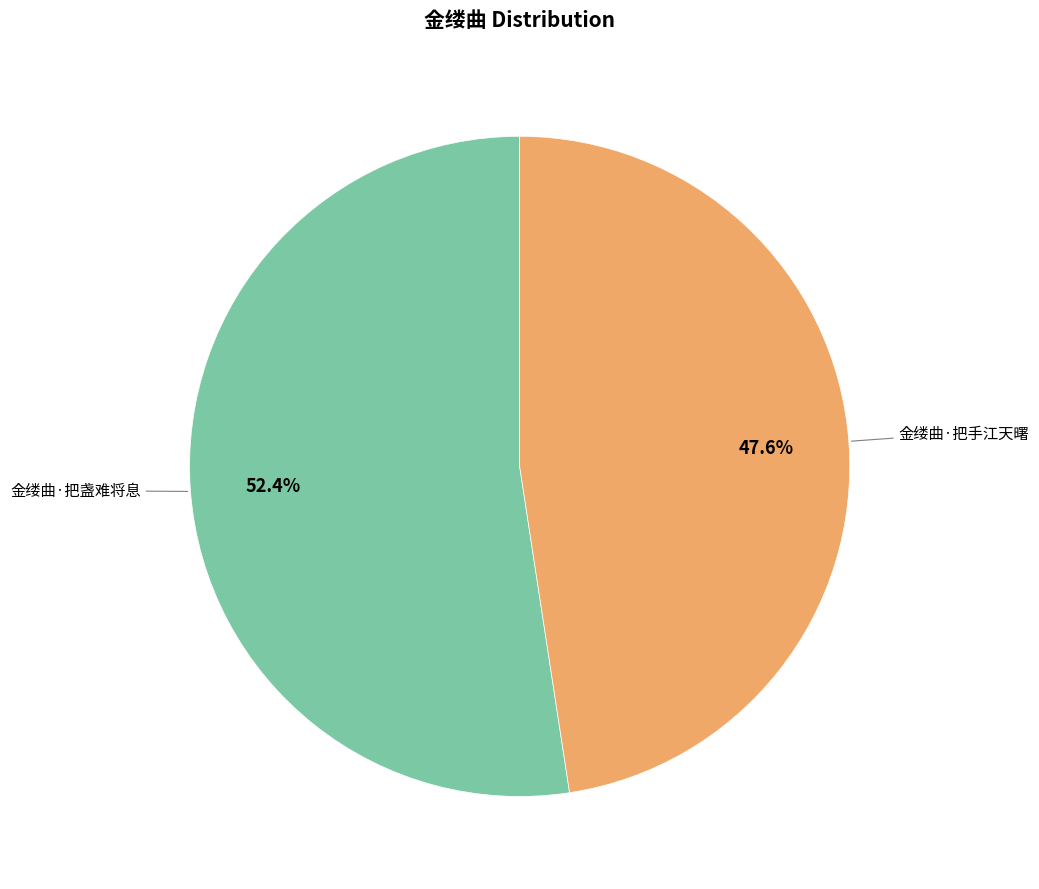

The 金缕曲·把盏难将息 slice represents 52% of the pie. True or false?

True